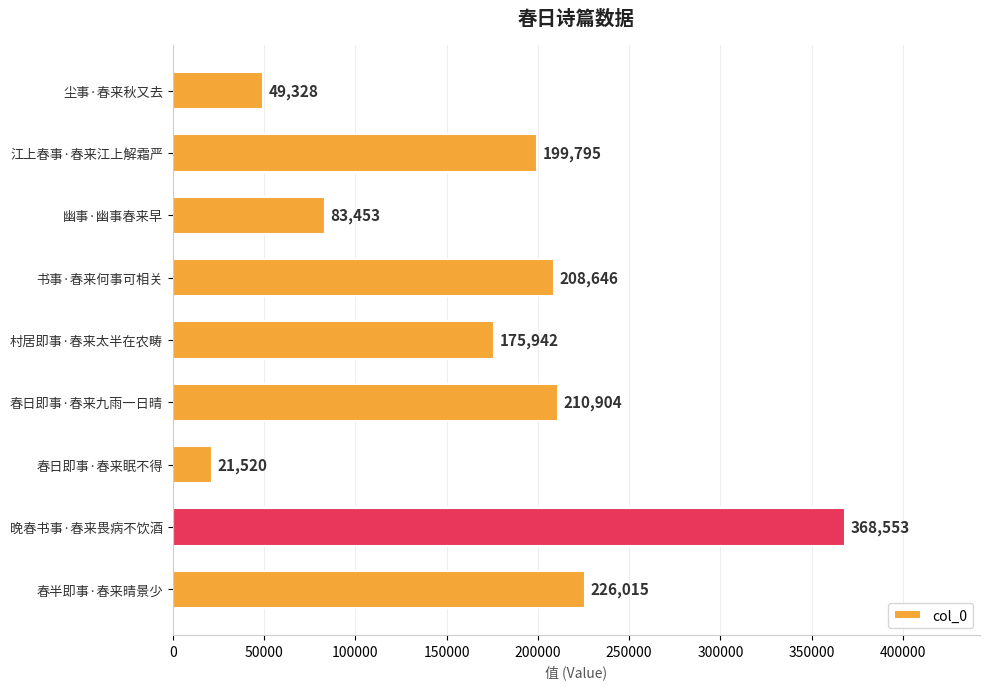

The value at 村居即事·春来太半在农畴 is 175942. True or false?

True